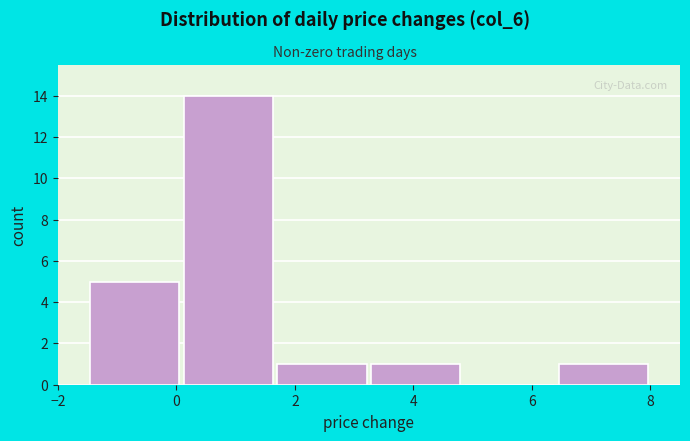

Reading left to right, transcribe this chart: for each bar, give the range it covers on the x-axis and its height. Neither the bar edges nor the heights are printed on the chart, so give them approximately, as read against the axes.

-1.4 to 0.0: 5
0.0 to 1.6: 14
1.6 to 3.2: 1
3.2 to 4.8: 1
4.8 to 6.4: 0
6.4 to 8.0: 1